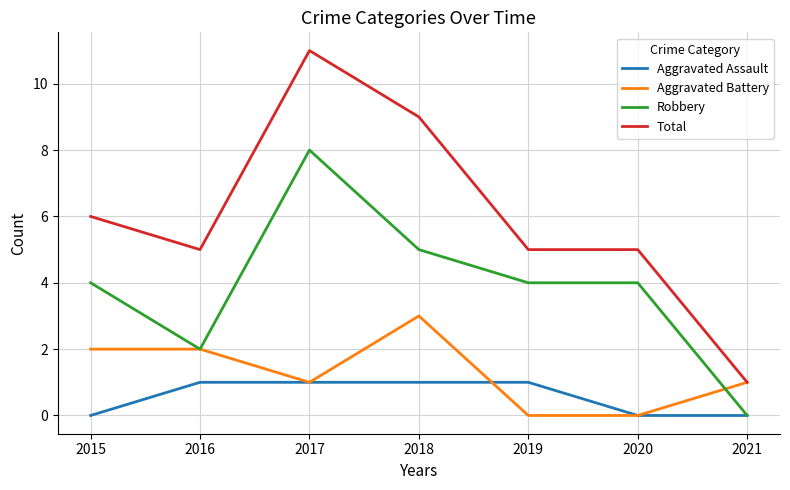

The value of Aggravated Battery at 2017 is 1. True or false?

True